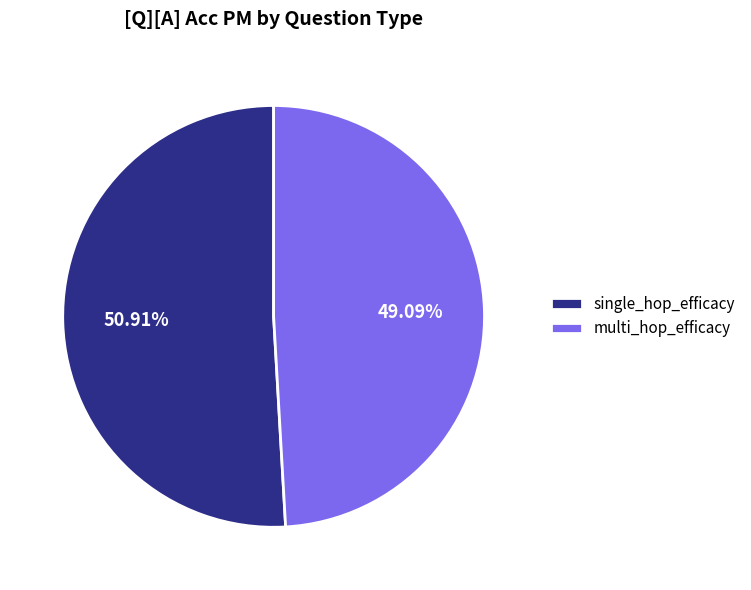

True or false: multi_hop_efficacy accounts for 64% of the total.

False